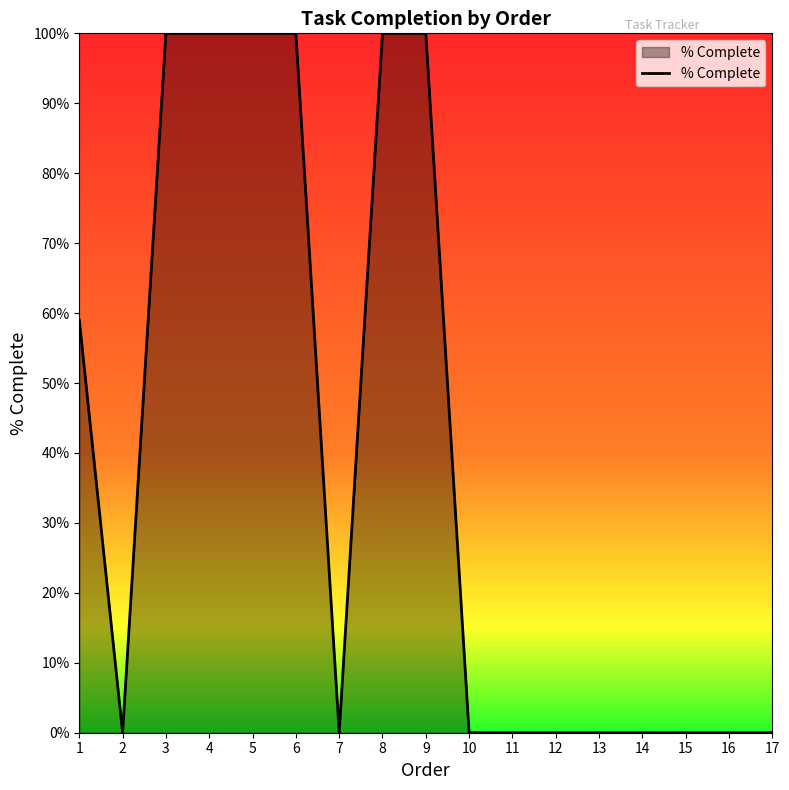

Reading left to right, extract all data points from this chart.

1=0.6	2=0.0	3=1.0	4=1.0	5=1.0	6=1.0	7=0.0	8=1.0	9=1.0	10=0.0	11=0.0	12=0.0	13=0.0	14=0.0	15=0.0	16=0.0	17=0.0